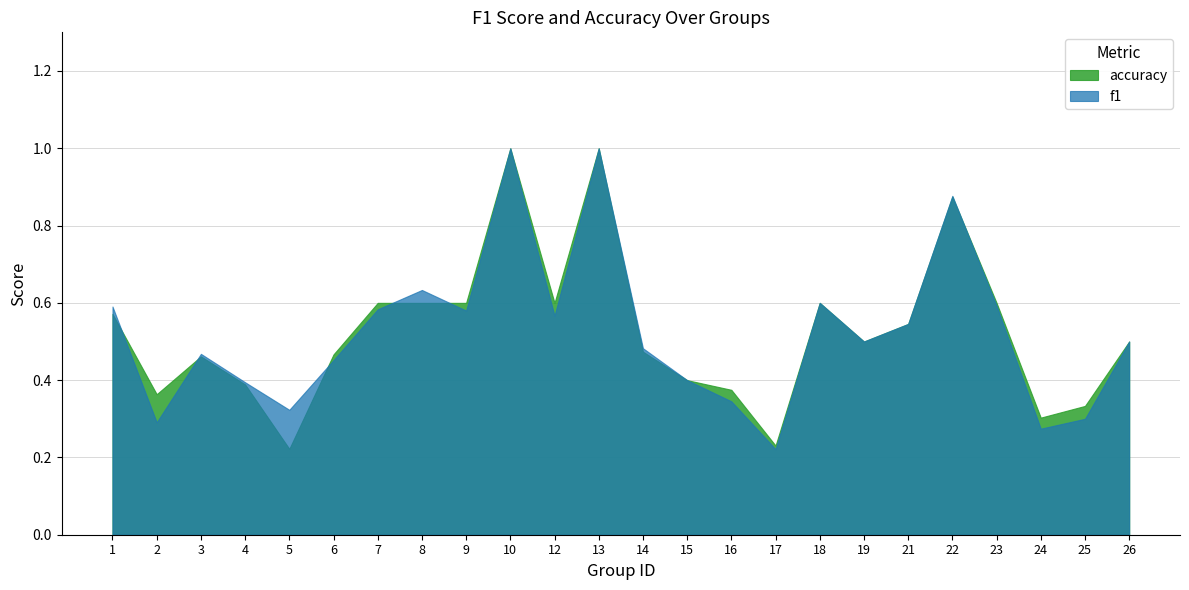

How many lines are shown in the chart?

2